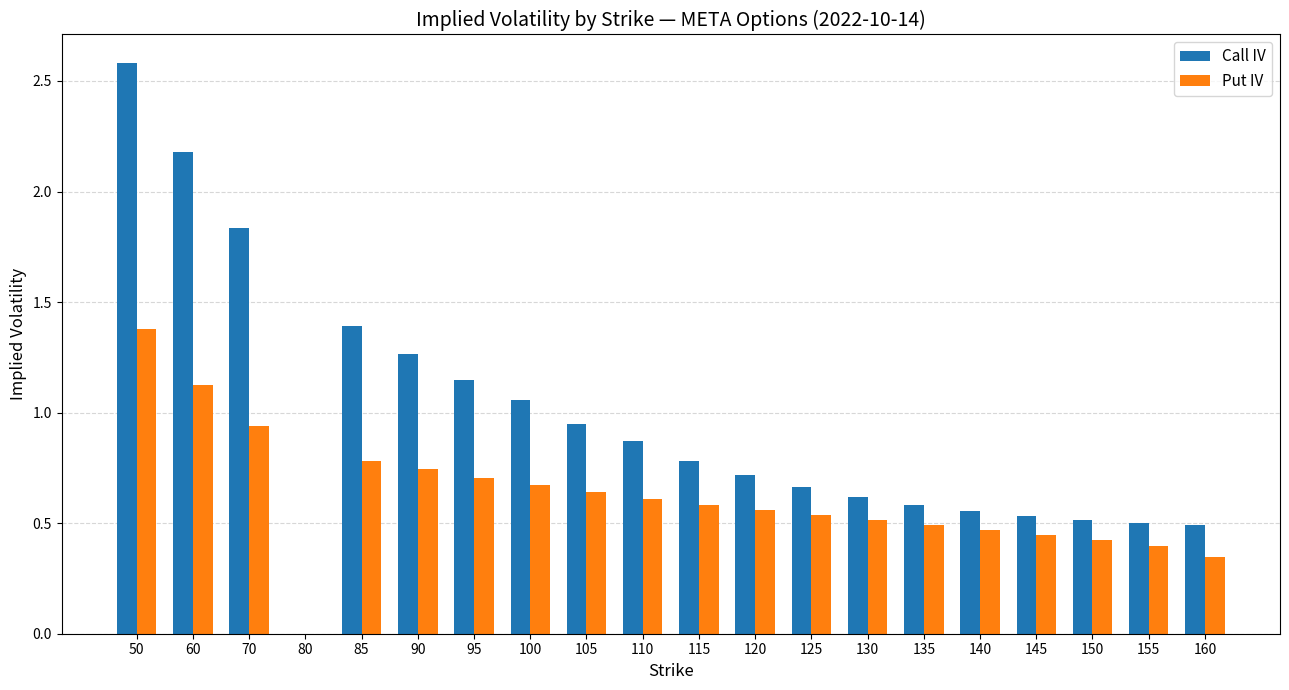

What is the approximate value of Put IV at 85?

0.8